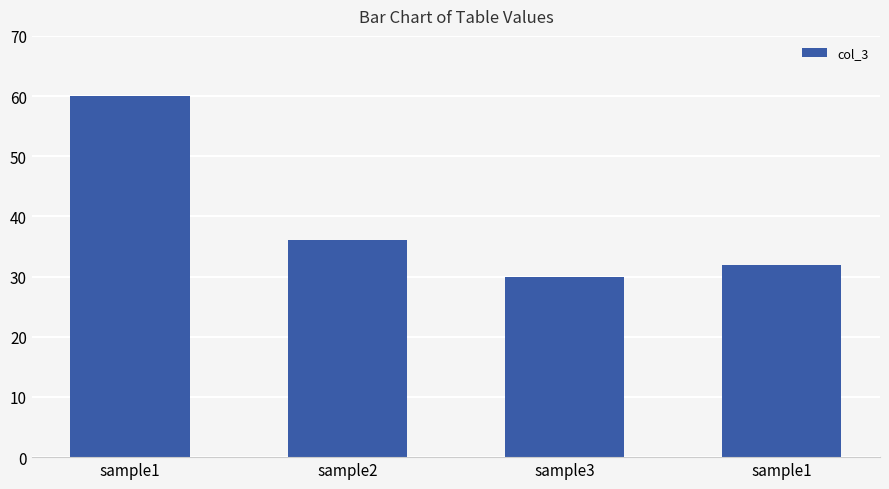

How many bars are there in total?

4